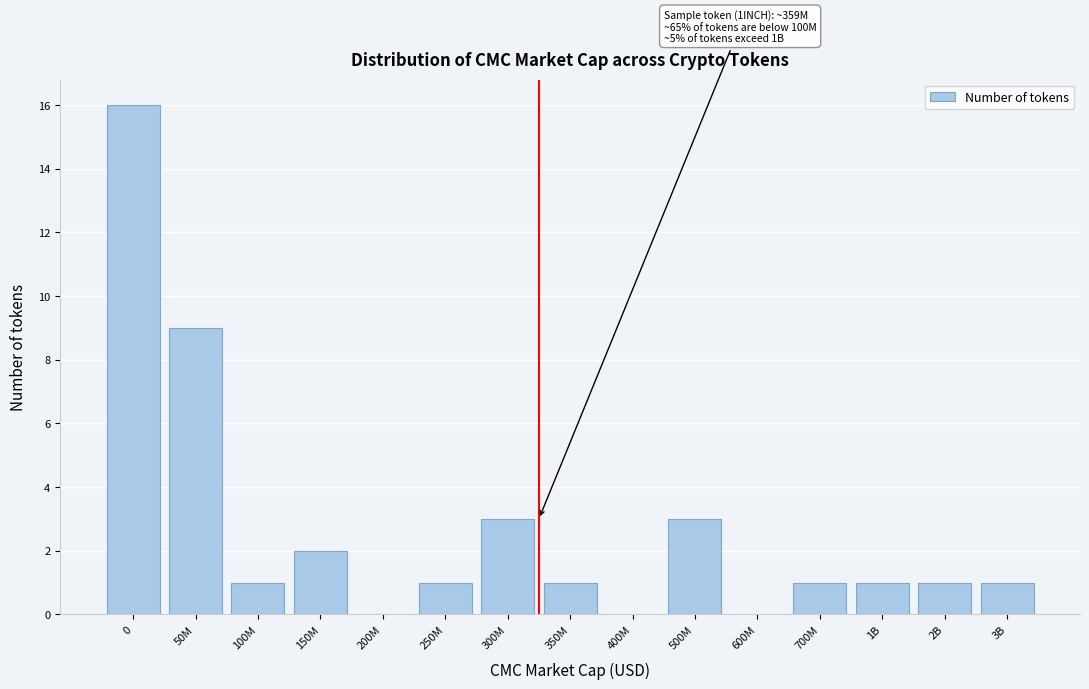

Reading left to right, transcribe all the data shown in this chart.

0=16	50M=9	100M=1	150M=2	200M=0	250M=1	300M=3	350M=1	400M=0	500M=3	600M=0	700M=1	1B=1	2B=1	3B=1